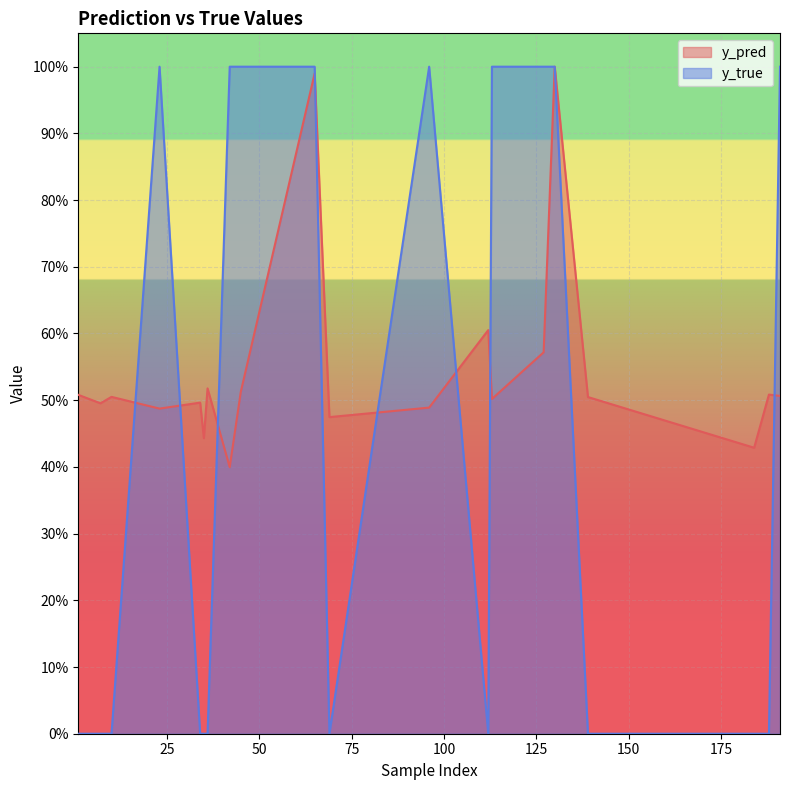

True or false: y_pred has more than 0 points higher than both neighbors.

True